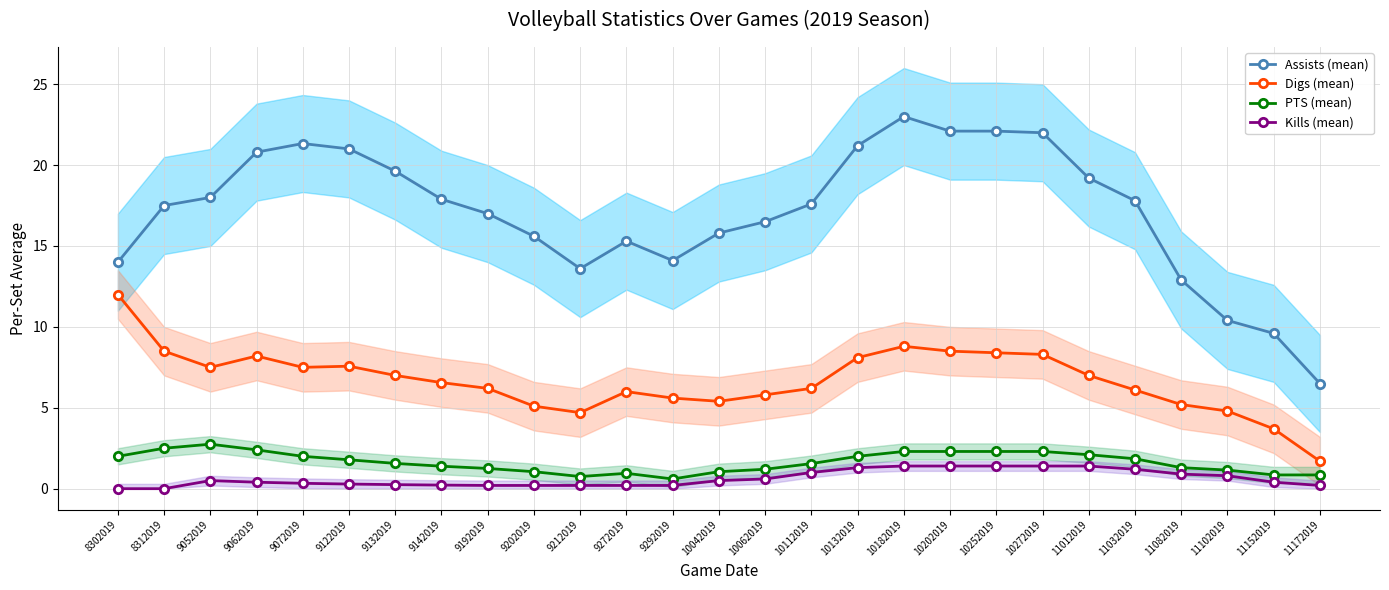

True or false: Kills (mean) and Digs (mean) cross at least once.

False